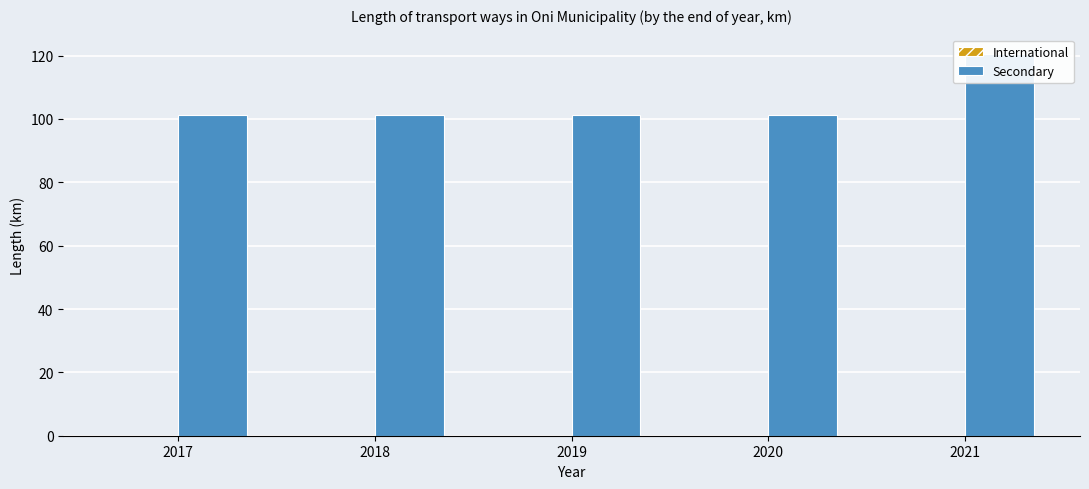

Which series has the widest spread of values?

Secondary